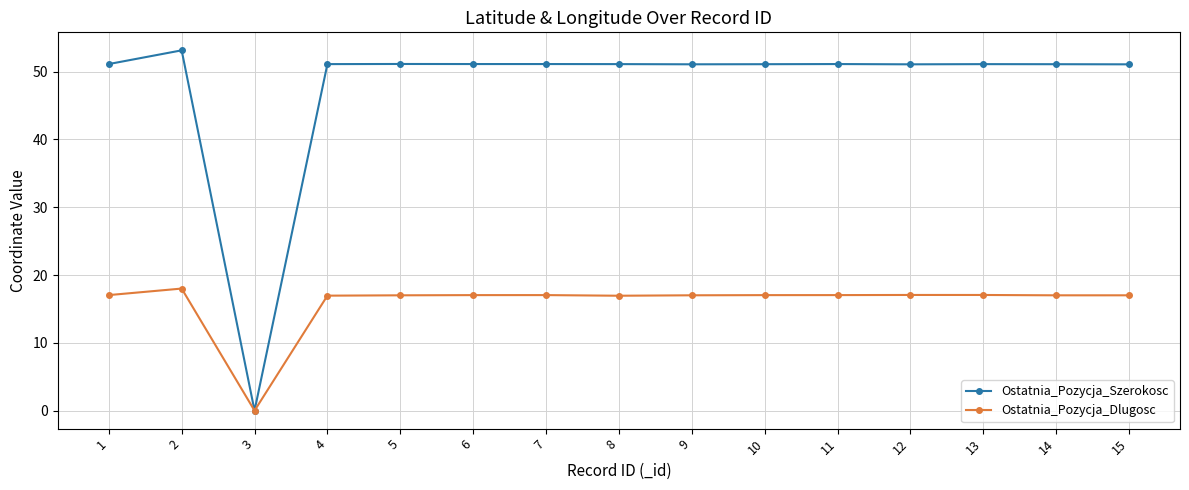

True or false: Ostatnia_Pozycja_Szerokosc has more than 1 points higher than both neighbors.

True